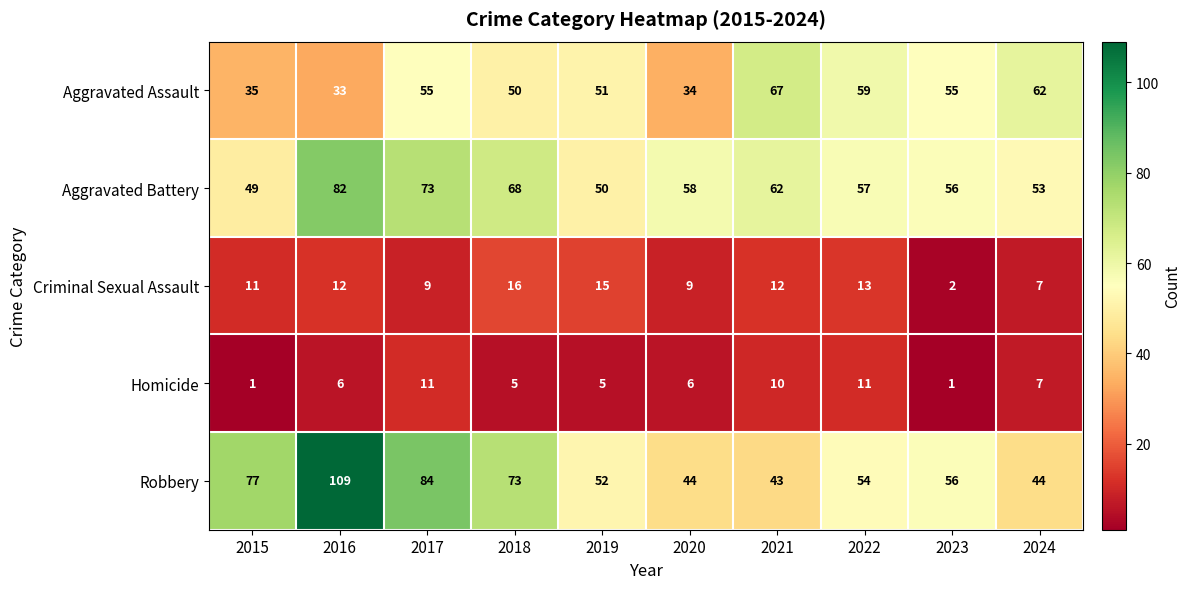

How many data points does each series have?

10